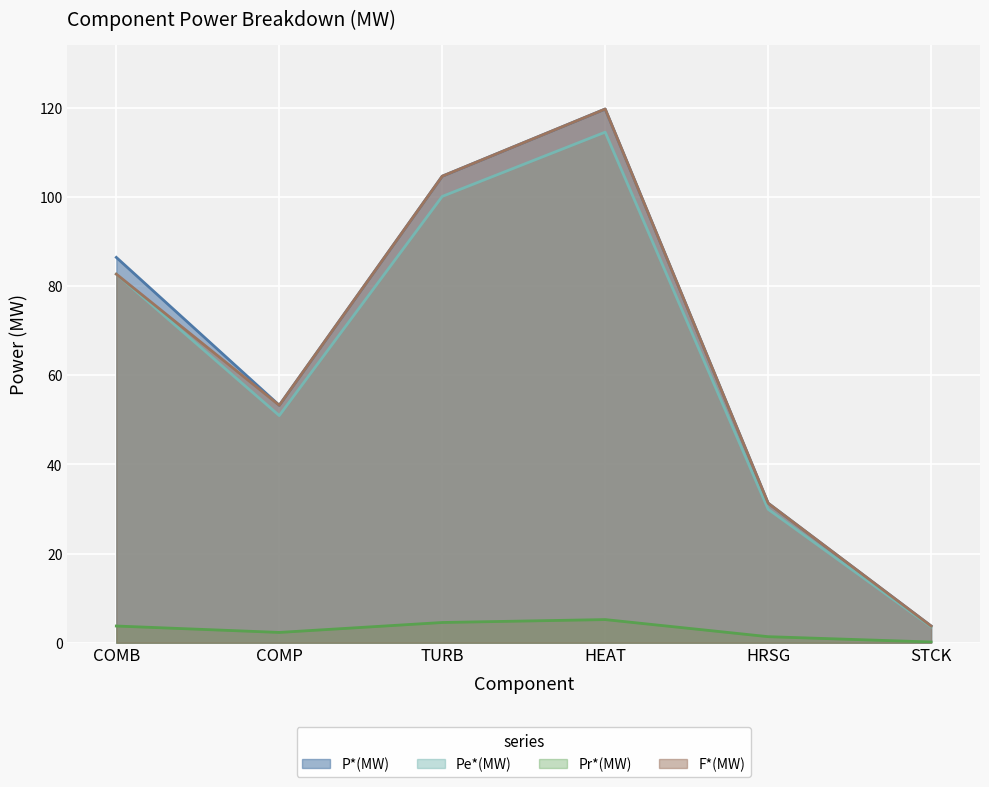

Does the chart display data point markers on the line(s)?

No